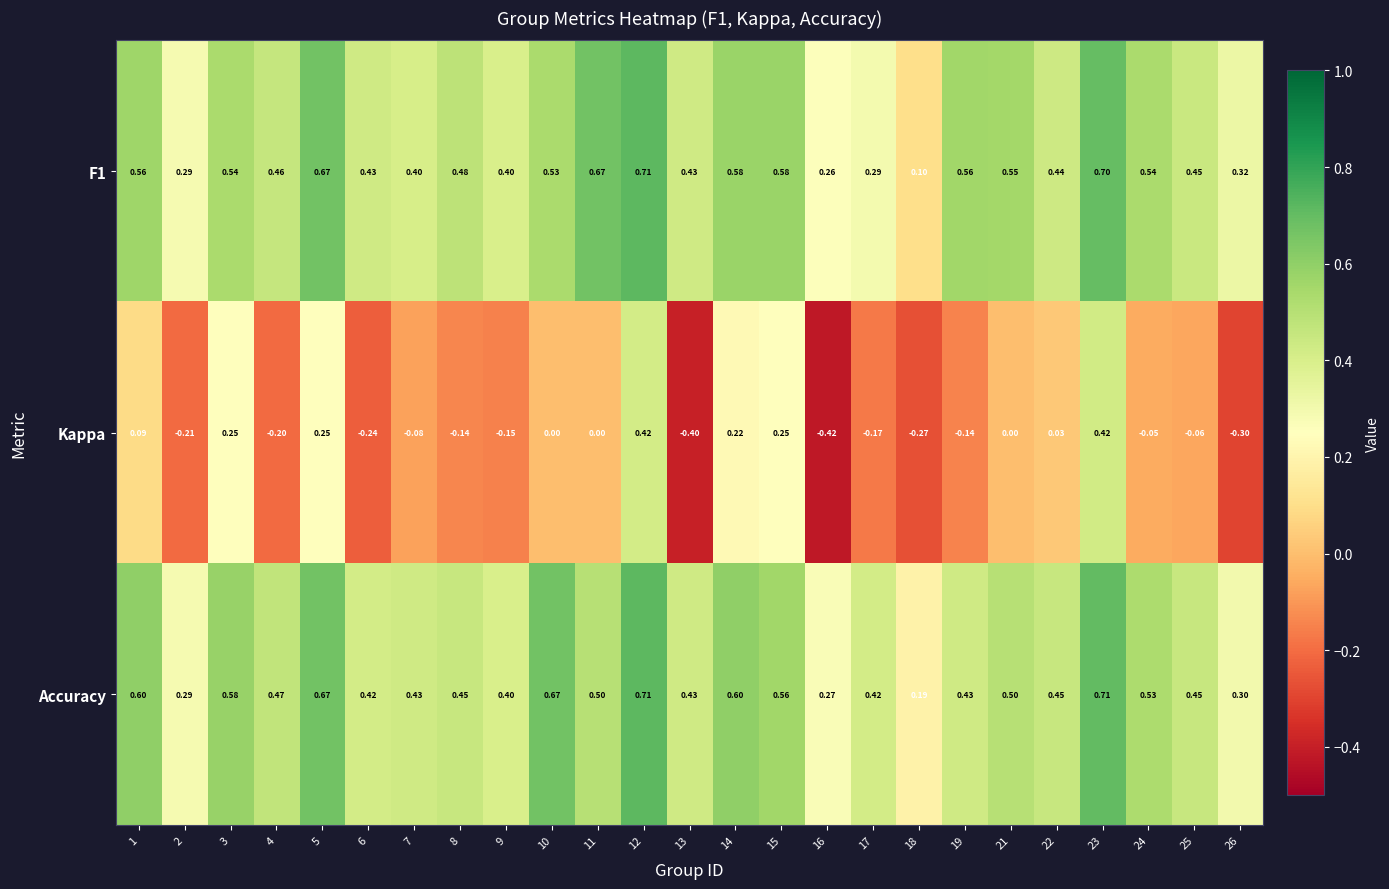

Which series has the largest total across all categories?

Accuracy